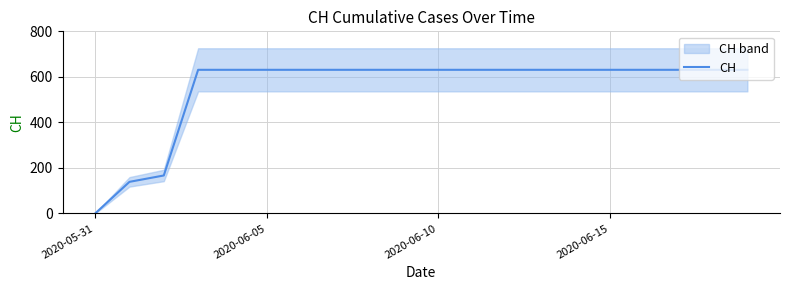

What is the highest value of the CH series?

631